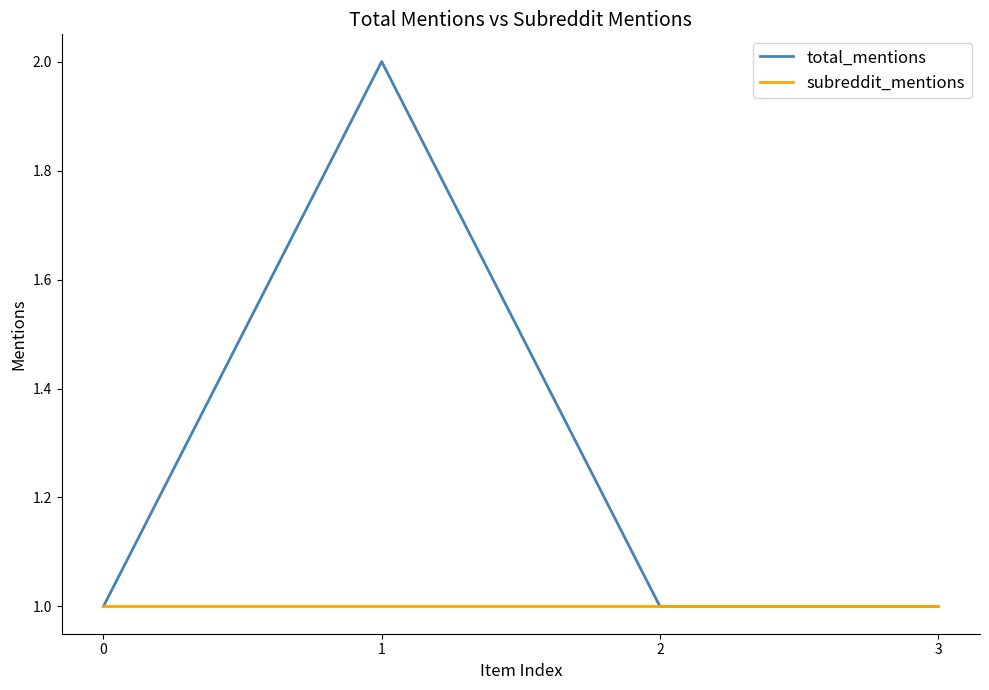

List the series in order of their peak value, highest first.

total_mentions, subreddit_mentions